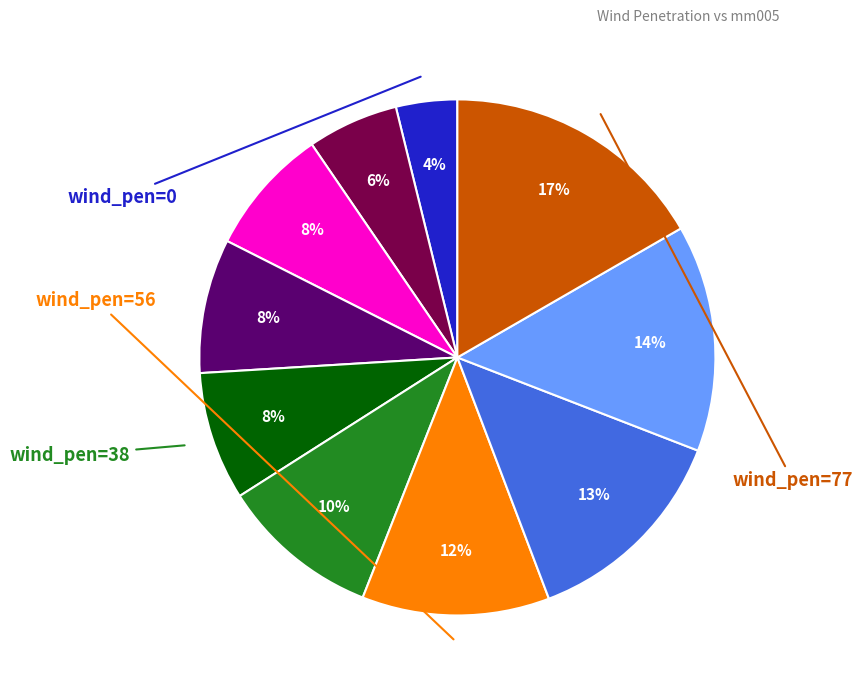

To the nearest percent, what is the average slice percentage?

10%